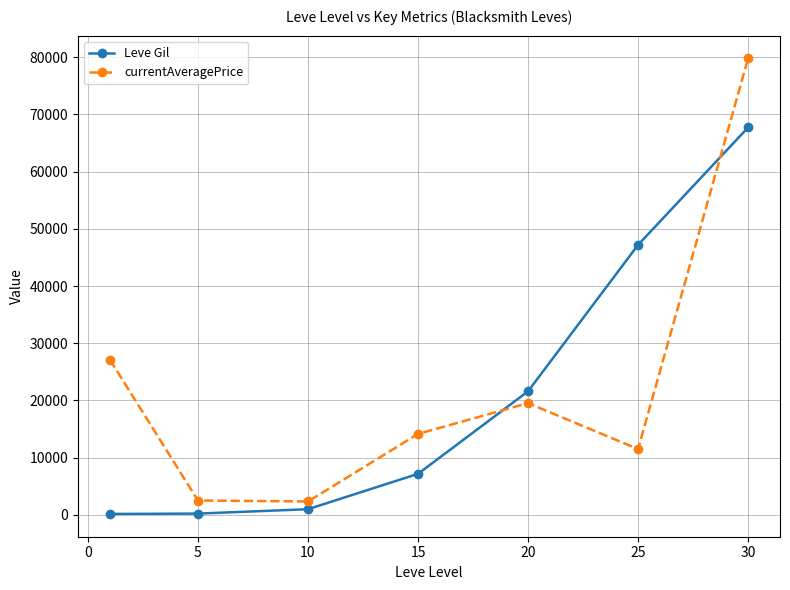

True or false: Leve Gil and currentAveragePrice cross at least once.

True